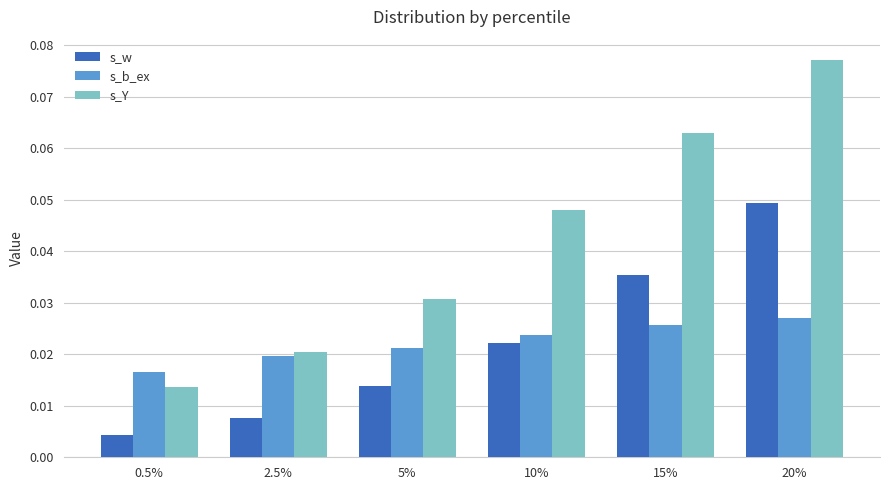

Count the s_Y values in the range 0 to 1.

6